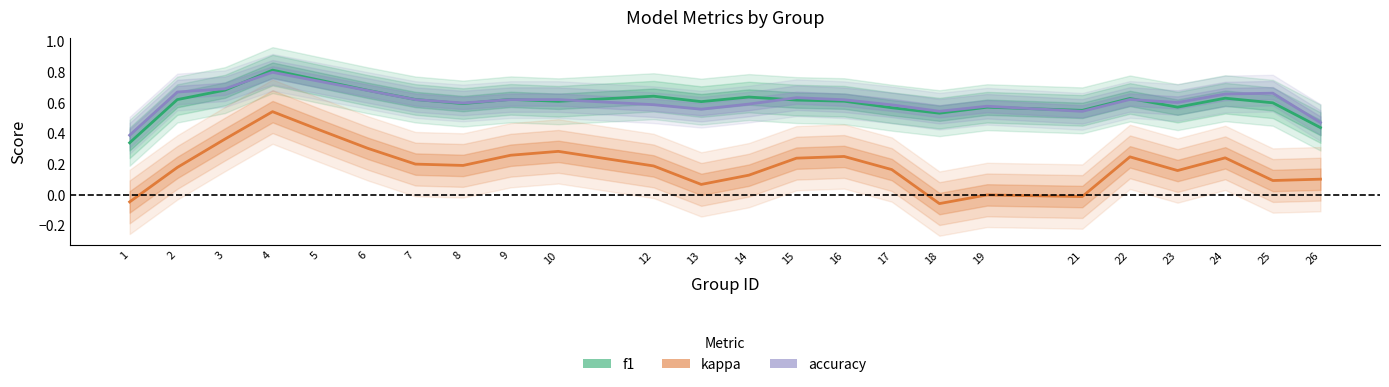

True or false: kappa and accuracy cross at least once.

False